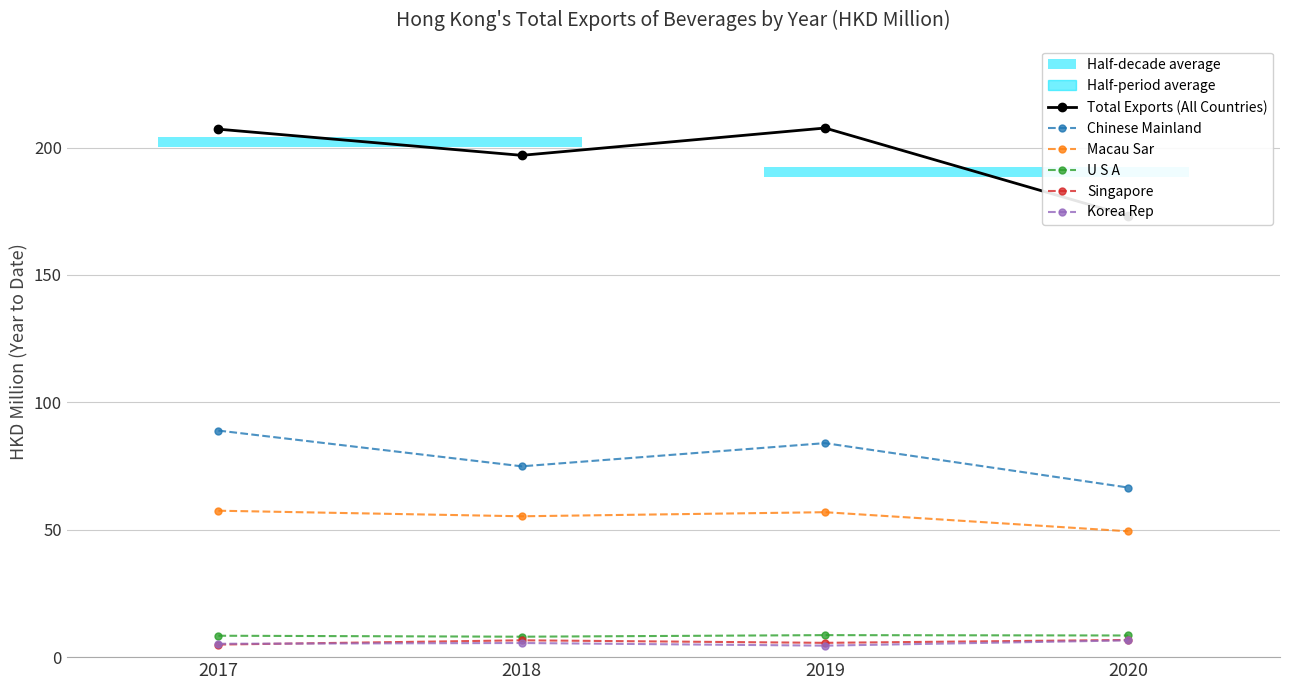

What are all the series names shown in the legend?

Total Exports (All Countries), Chinese Mainland, Macau Sar, U S A, Singapore, Korea Rep